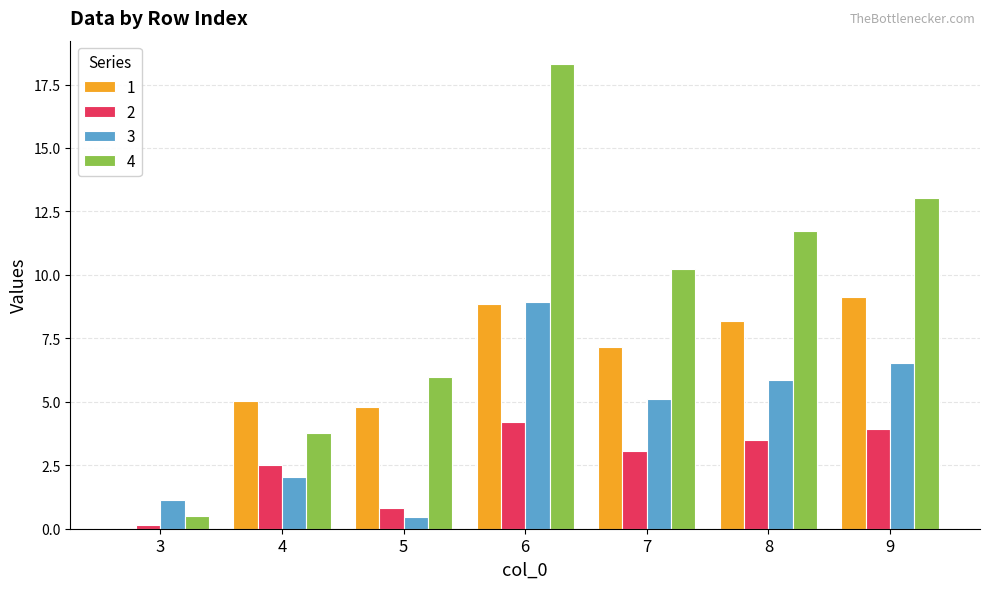

The value of 2 at 6 is 2.5. True or false?

False